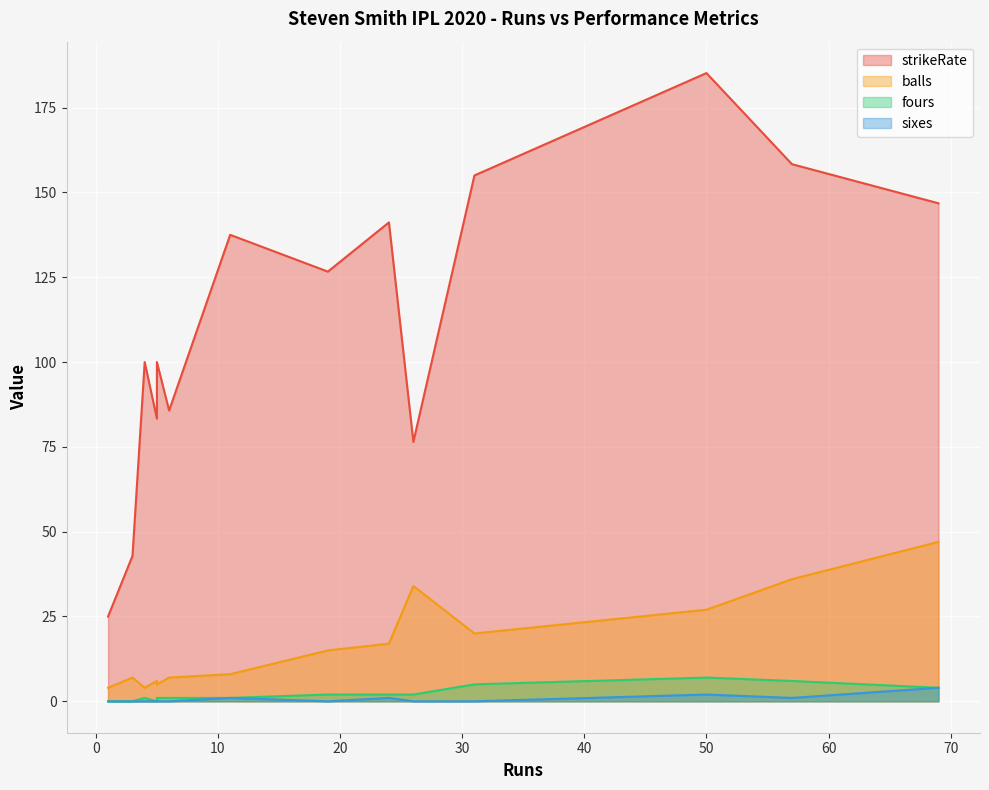

What is the total value across all series at 5?

89.3